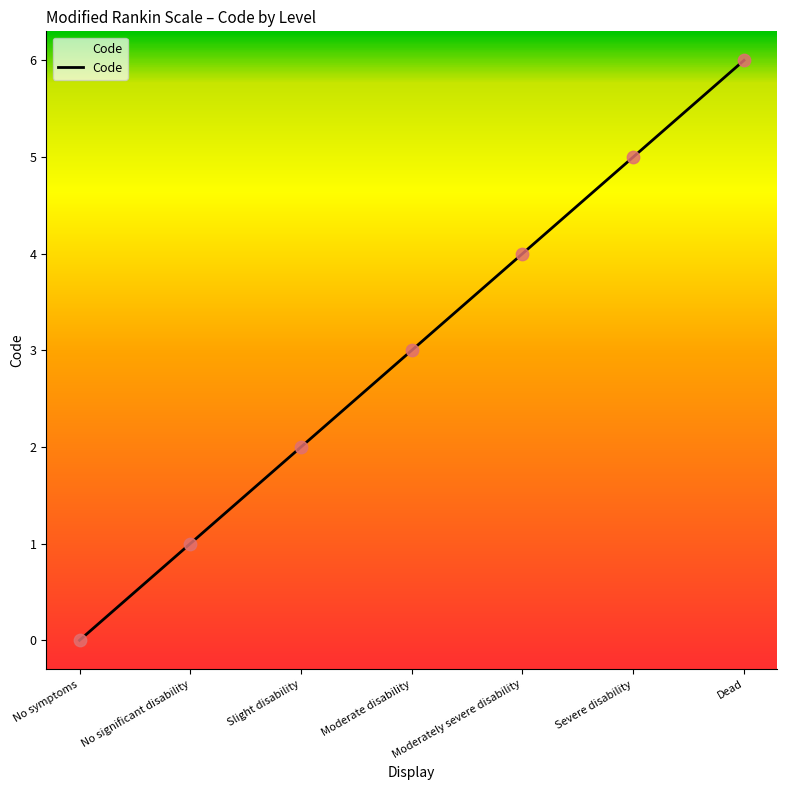

What is the ratio of the value at Dead to the value at No significant disability?

6.0